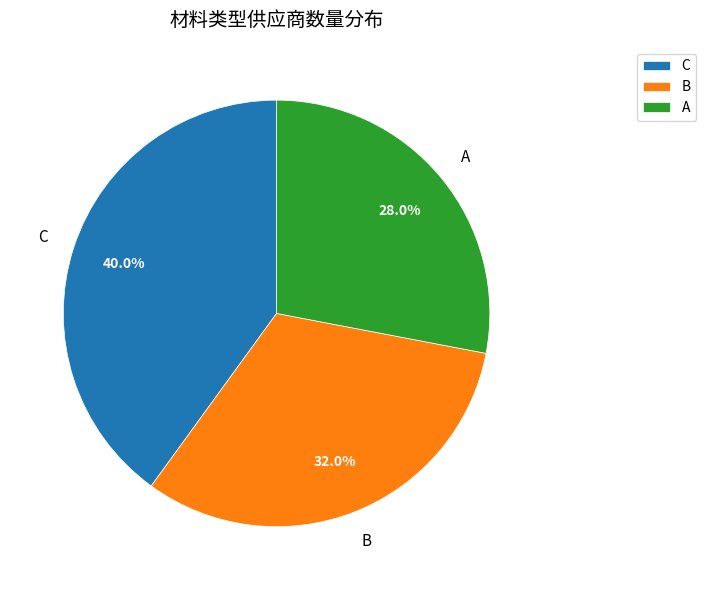

How many slices are in this pie chart?

3